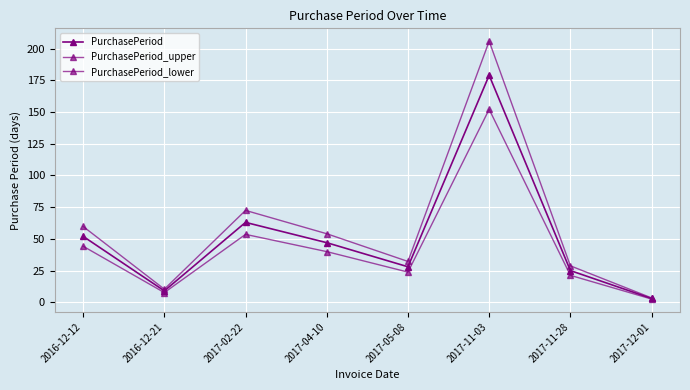

Which has a higher value, 2016-12-12 or 2017-02-22?

2017-02-22